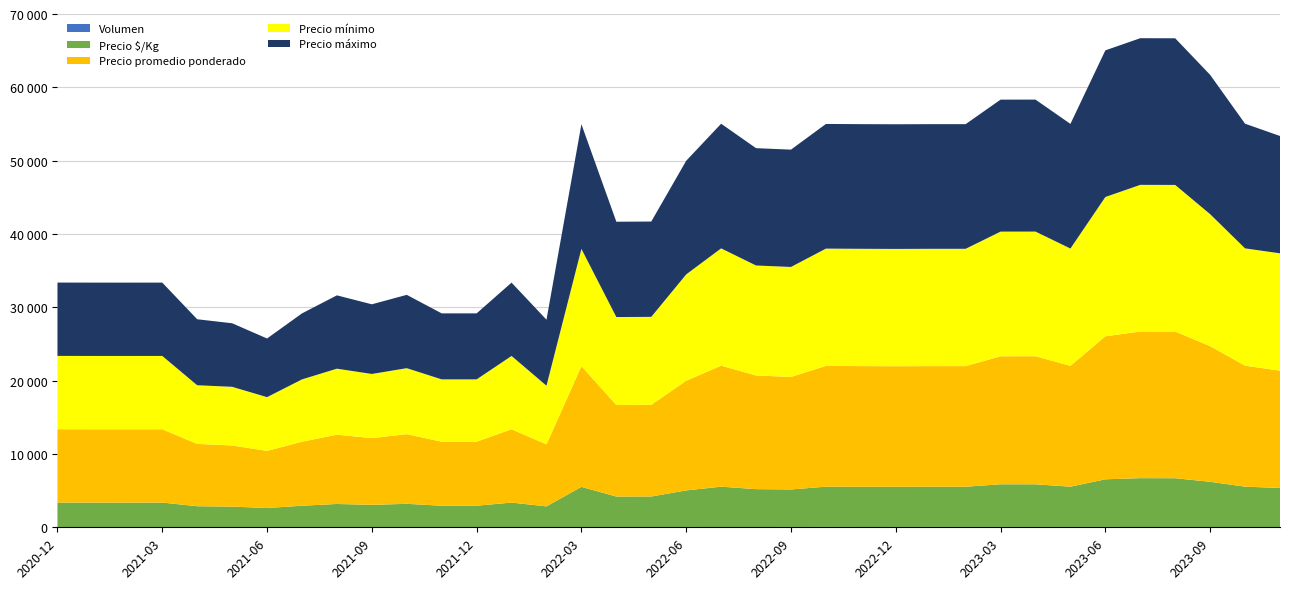

Reading right to left, transcribe all the data shown in this chart.

Precio mínimo: 16000	16000	18000	20000	20000	19000	16000	17000	17000	16000	16000	16000	16000	16000	15000	15000	16000	14500	12000	12000	16000	8000	10000	8500	8500	9000	8750	9000	8500	7333	8000	8000	10000	10000	10000	10000
Precio máximo: 16000	17000	19000	20000	20000	20000	17000	18000	18000	17000	17000	17000	17000	17000	16000	16000	17000	15500	13000	13000	17000	9000	10000	9000	9000	10000	9500	10000	9000	8000	8667	9000	10000	10000	10000	10000
Precio promedio ponderado: 16000	16500	18500	20000	20000	19499	16478	17465	17458	16450	16449	16442	16456	16469	15346	15500	16500	14959	12500	12482	16455	8457	10000	8729	8729	9500	9099	9451	8732	7786	8340	8500	10000	10000	10000	10000
Precio $/Kg: 5333	5500	6167	6667	6667	6500	5493	5822	5819	5483	5483	5481	5485	5490	5115	5167	5500	4986	4167	4161	5485	2819	3333	2910	2910	3167	3033	3150	2911	2595	2780	2833	3333	3333	3333	3333
Volumen: 32	40	38	25	36	46	46	43	48	48	49	43	41	49	45	38	40	43	32	31	33	35	36	36	35	35	30	32	28	36	40	40	38	35	36	43